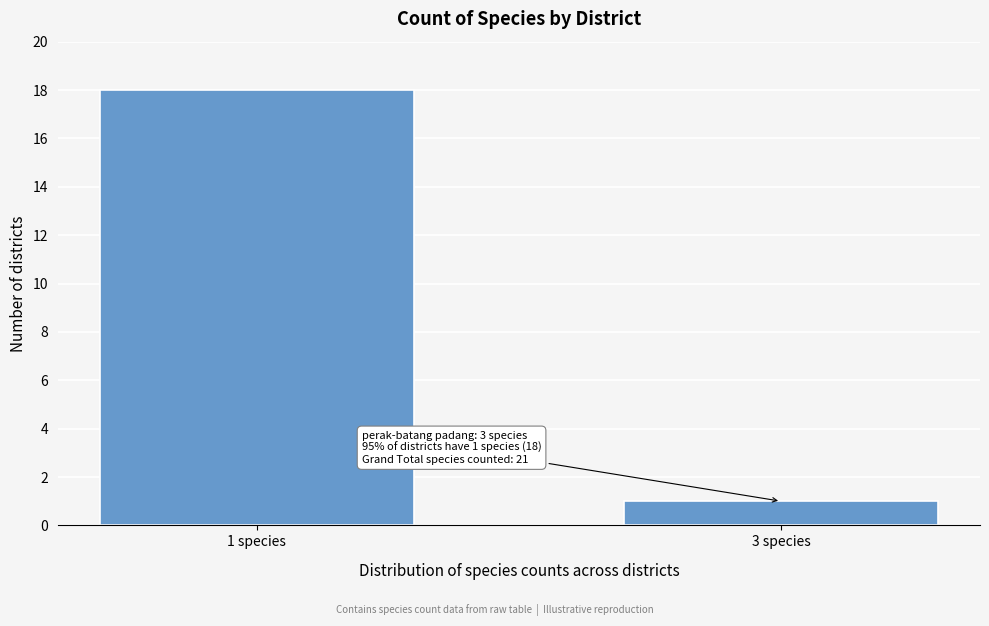

Reading left to right, extract all data points from this chart.

1 species=18	3 species=1